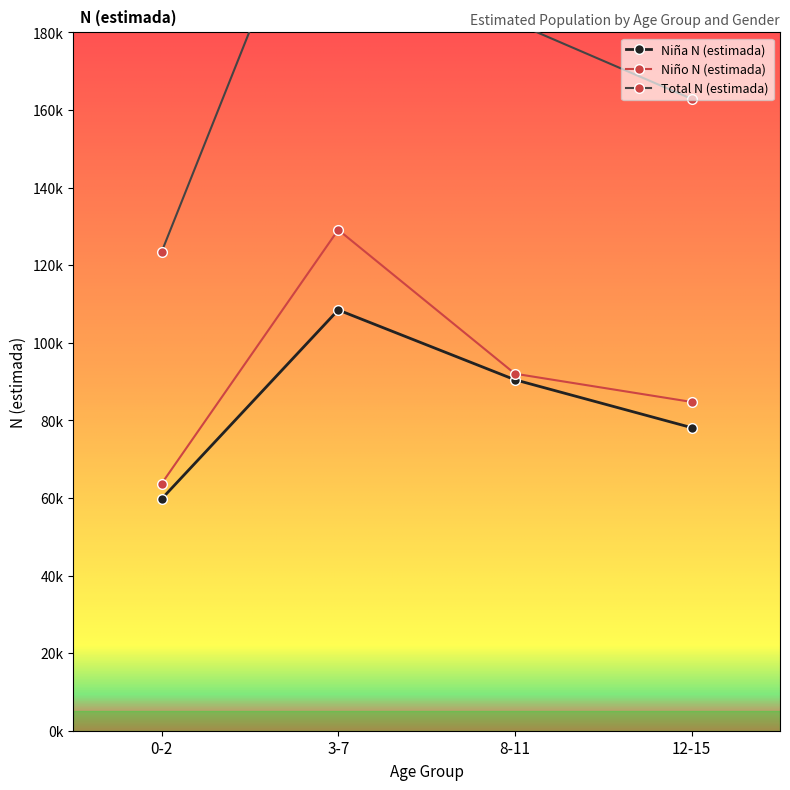

Where is the first local maximum for Total N (estimada)?

3-7